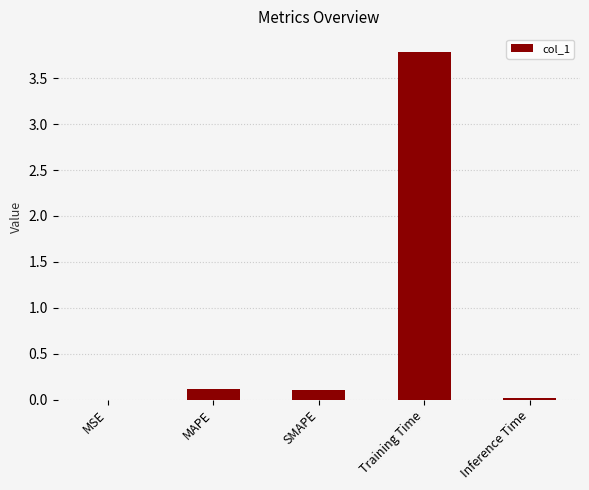

What is the maximum value shown in the chart?

3.8